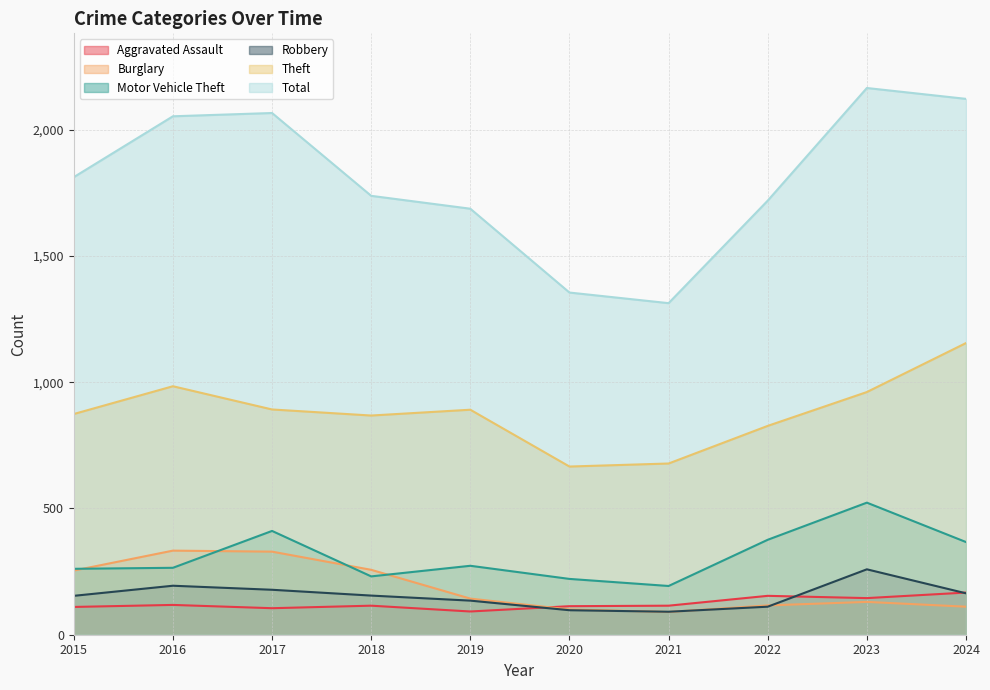

What is the difference between the Robbery values at 2016 and 2019?

59